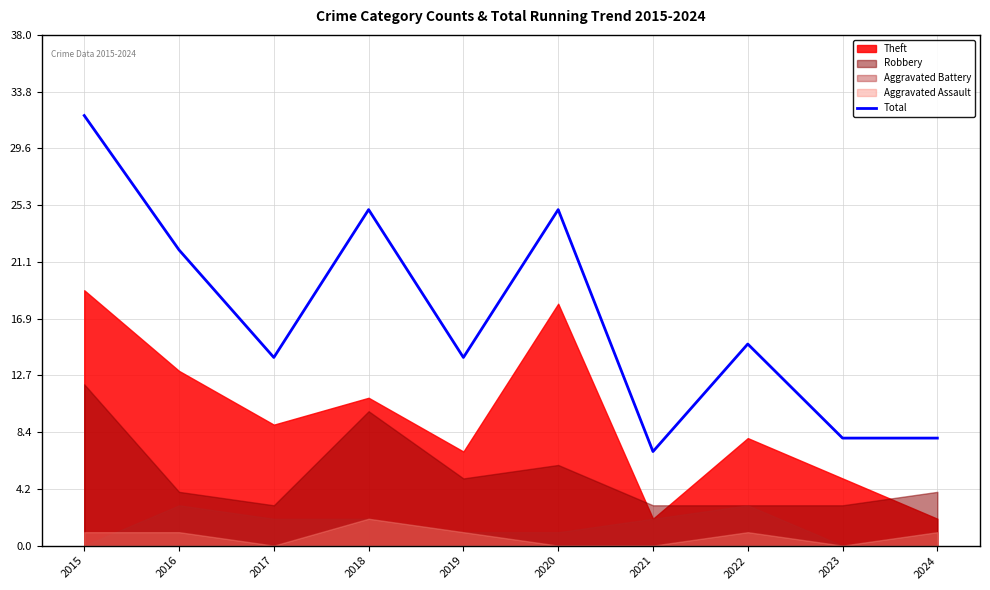

What is the minimum value shown in the chart?

7